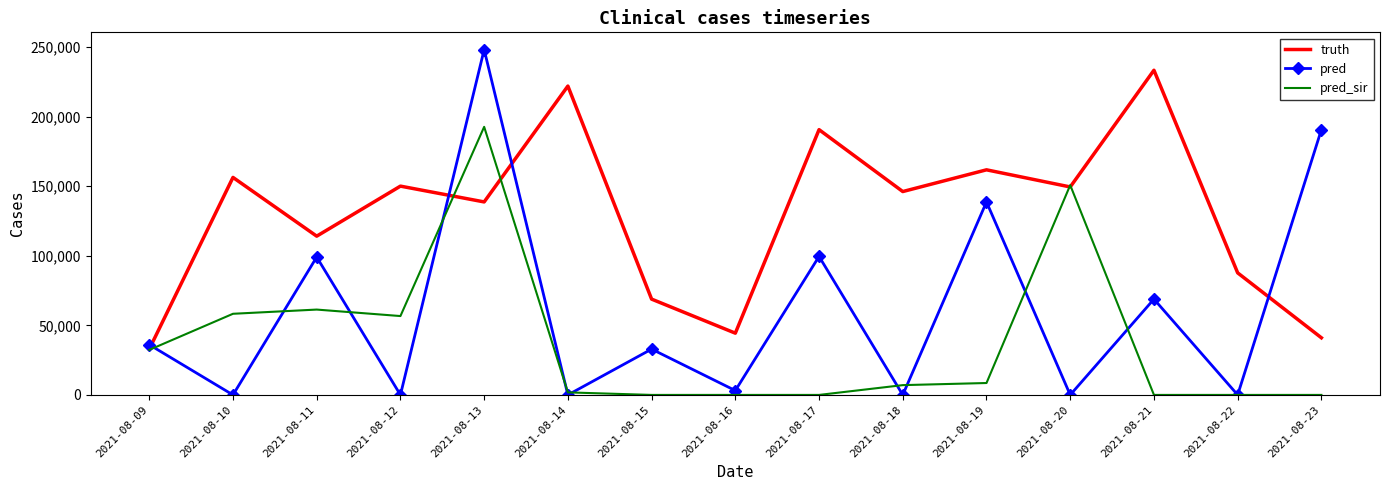

At which label is truth closest to 133167?

2021-08-13